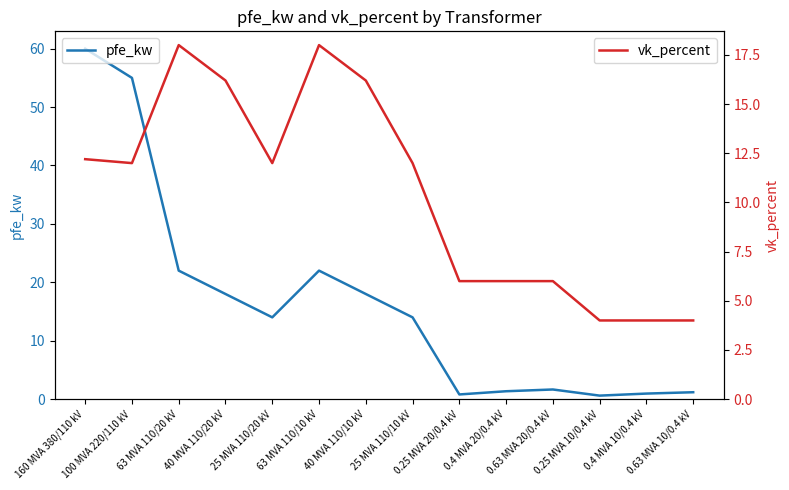

Between 100 MVA 220/110 kV and 160 MVA 380/110 kV, which is larger?

160 MVA 380/110 kV